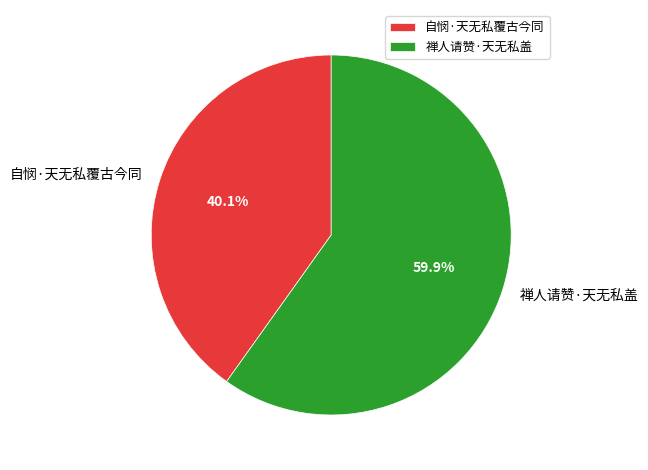

Combined, what portion of the pie is 自悯·天无私覆古今同 and 禅人请赞·天无私盖?

100.0%